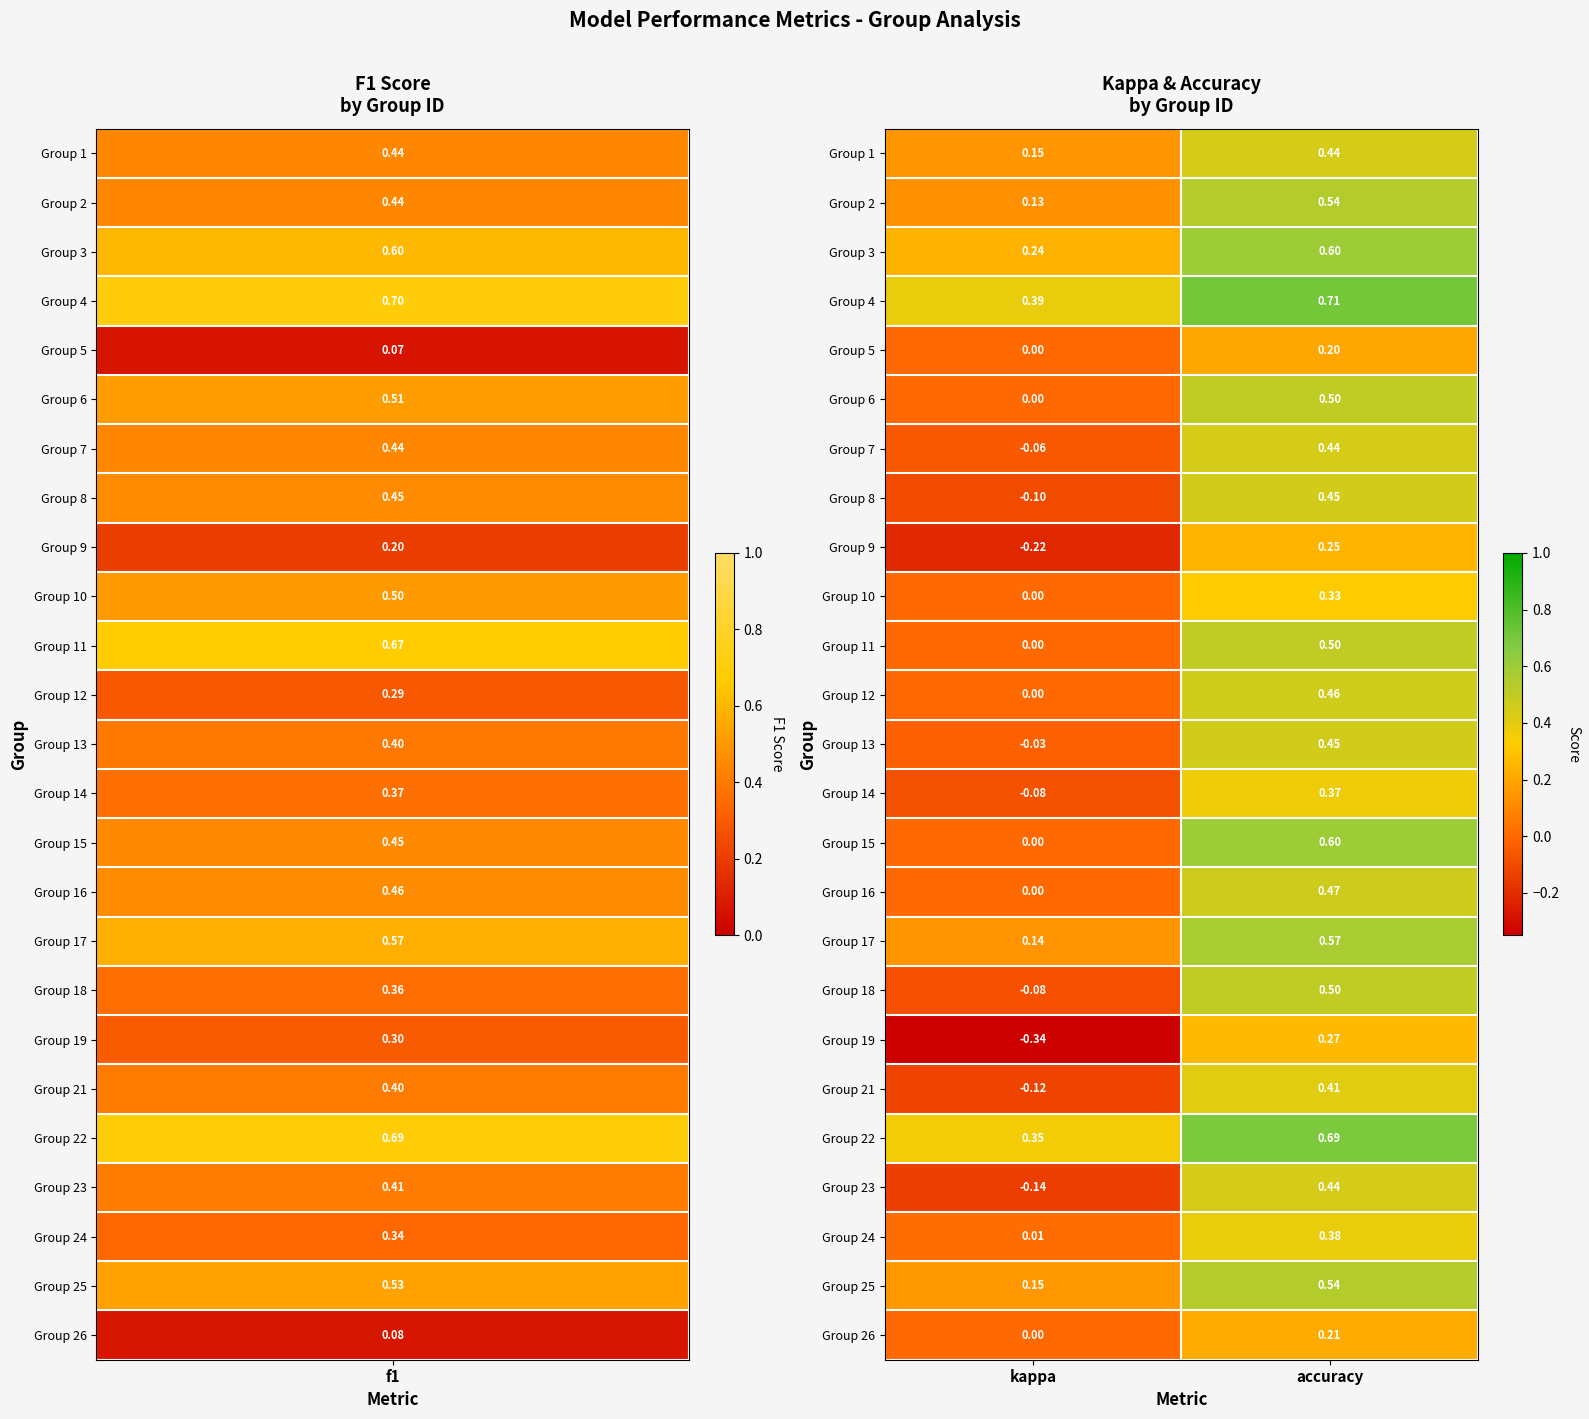

At which label does Group 14 first exceed 0?

accuracy